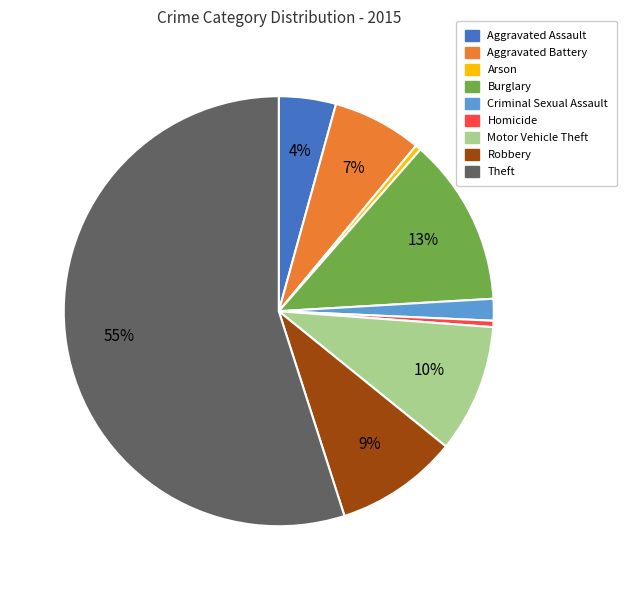

Which category has the biggest portion of the pie?

Theft